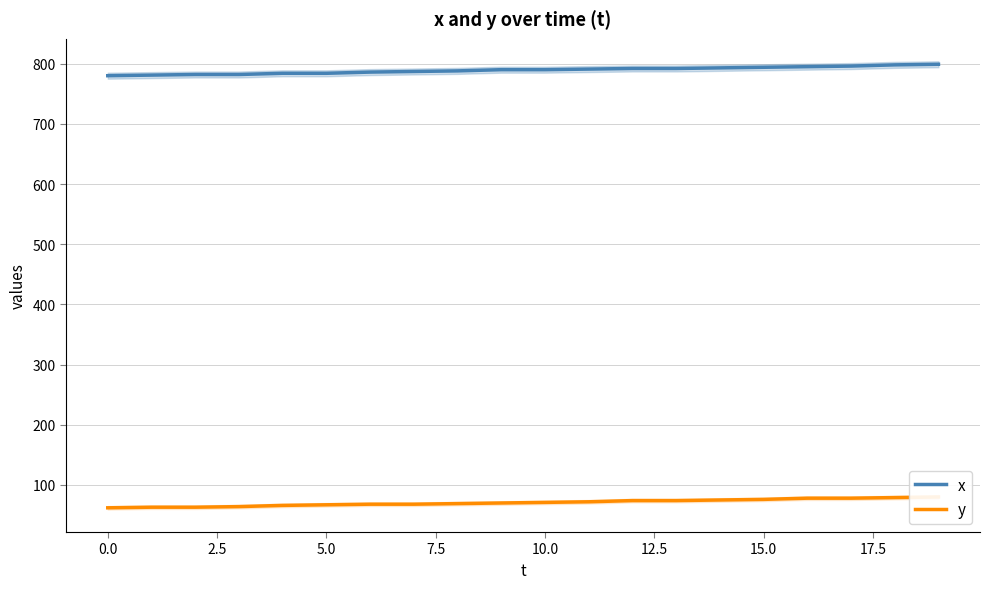

True or false: y and x intersect in this chart.

False